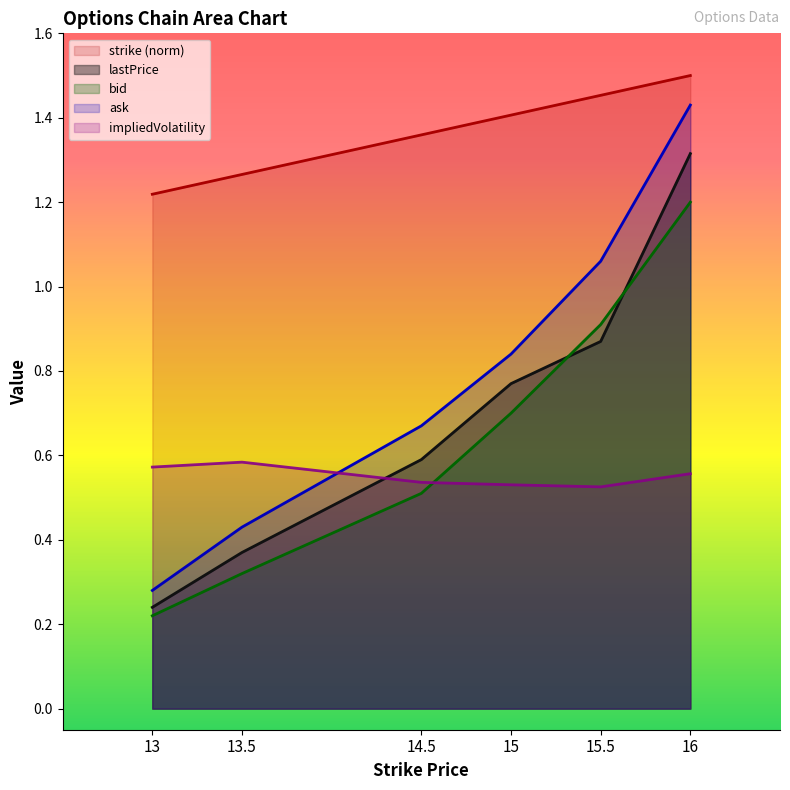

What is the average value of the lastPrice series?

0.7